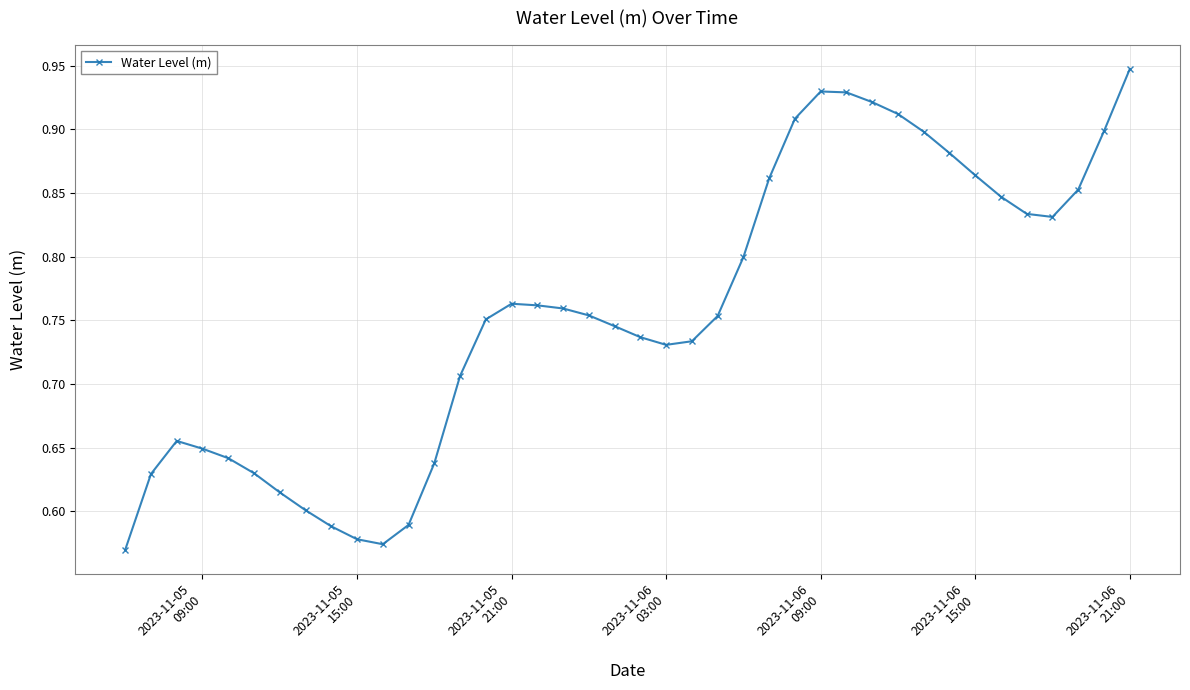

True or false: there are more than 0 points higher than both neighbors.

True